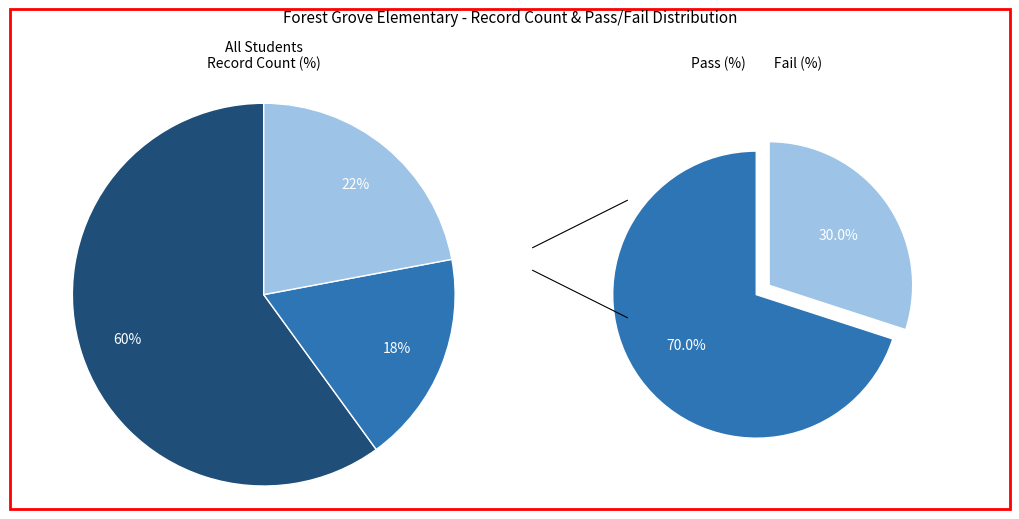

Is there a majority slice in this chart?

Yes